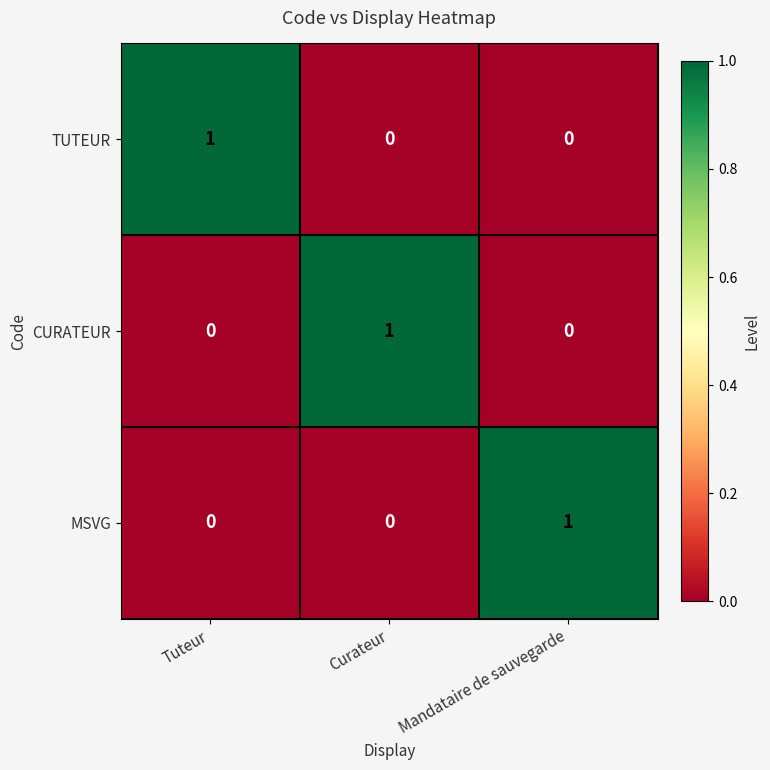

At how many categories does at least one series exceed 0?

3